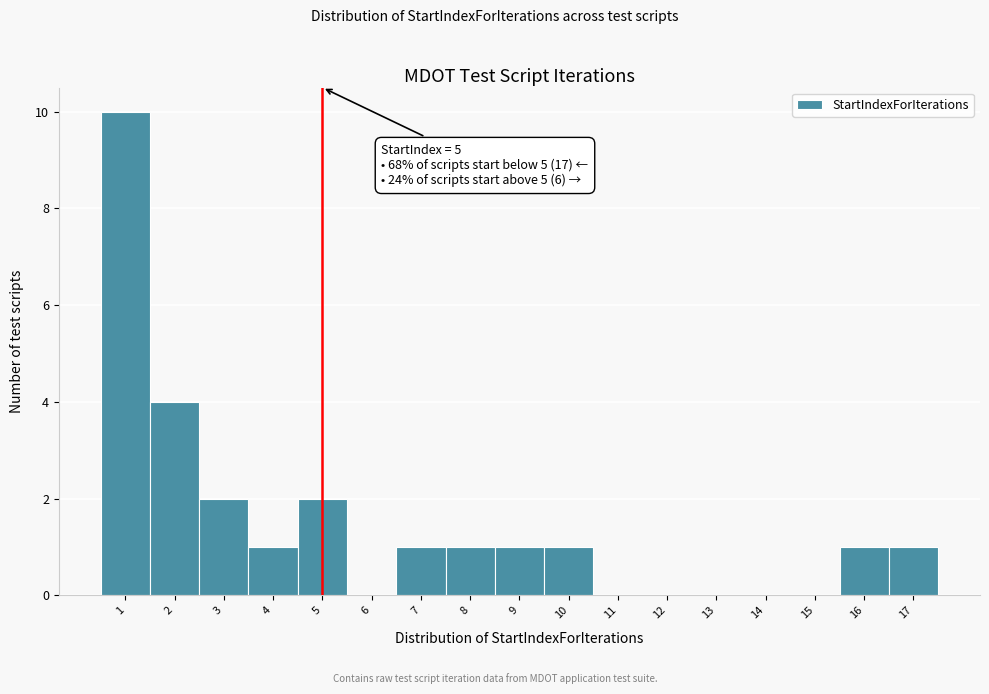

Which range on the x-axis has the tallest bar?

0.5 to 1.5